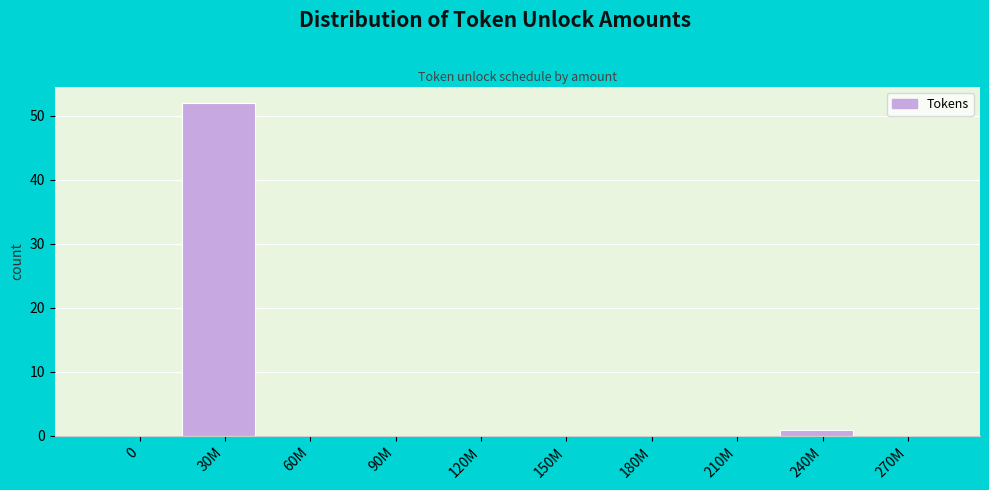

Reading left to right, transcribe all the data shown in this chart.

0=0	30M=52	60M=0	90M=0	120M=0	150M=0	180M=0	210M=0	240M=1	270M=0